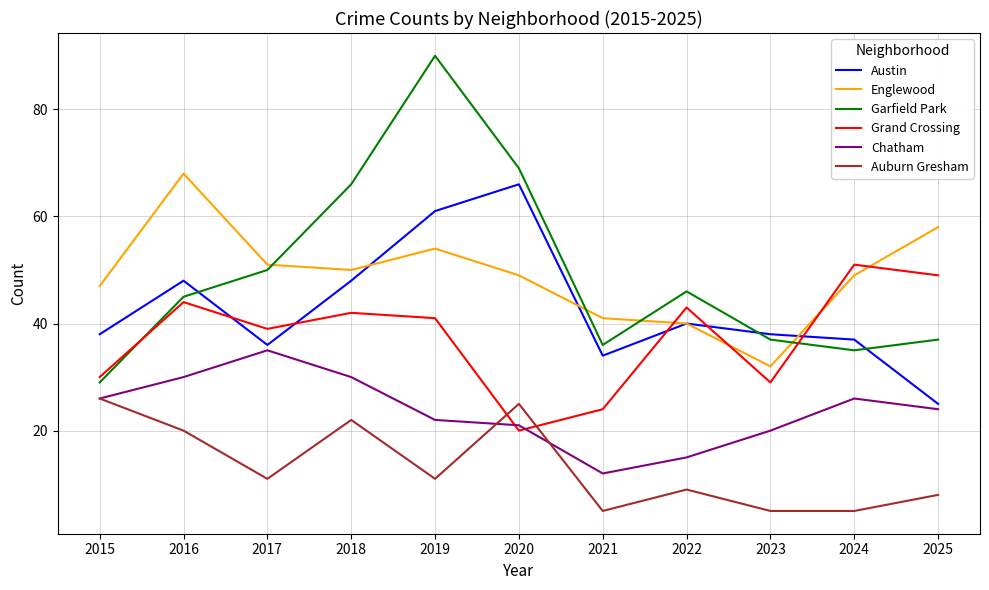

Rank the series at 2021 from lowest to highest value.

Auburn Gresham, Chatham, Grand Crossing, Austin, Garfield Park, Englewood